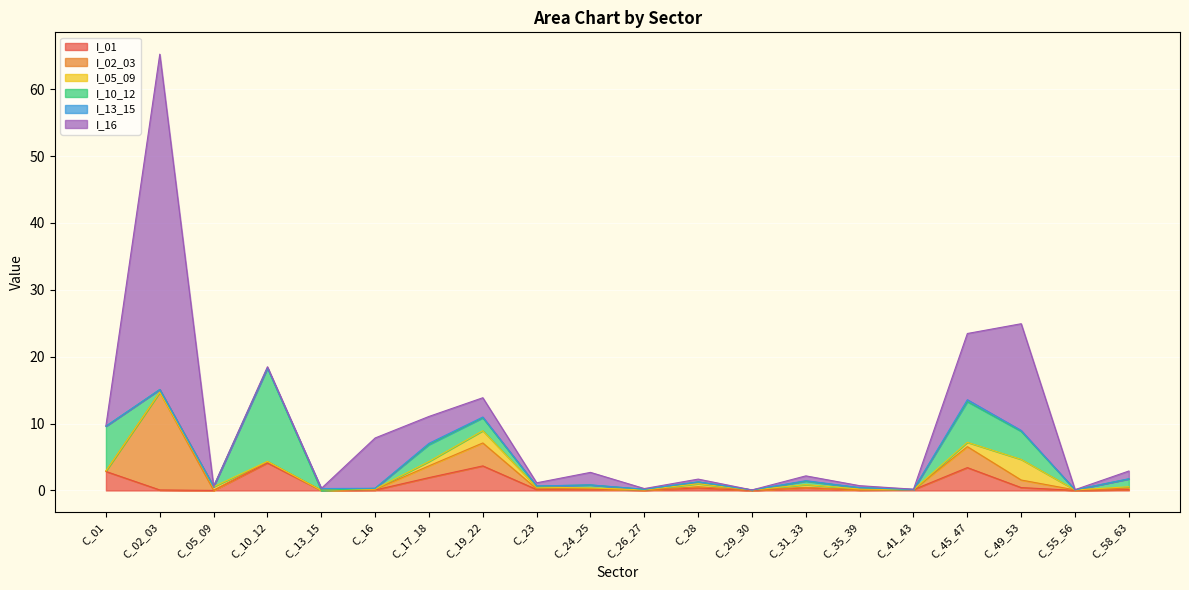

What are all the series names shown in the legend?

I_01, I_02_03, I_05_09, I_10_12, I_13_15, I_16